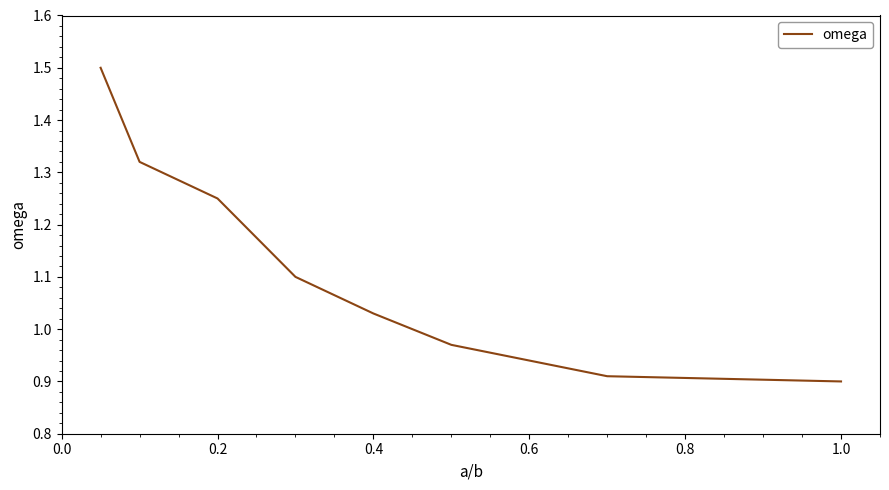

What is the greatest value displayed?

1.5